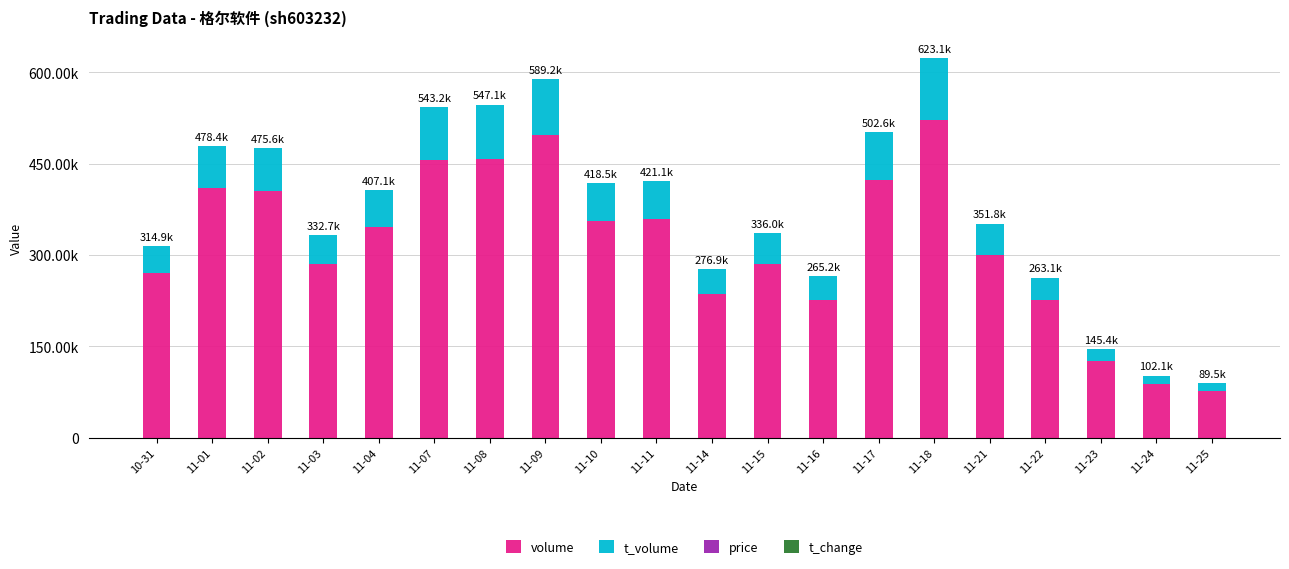

The value of volume at 11-14 is 236552.0. True or false?

True